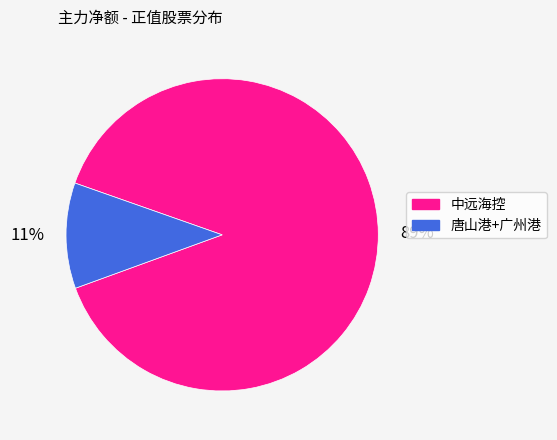

Does any single category account for the majority?

Yes